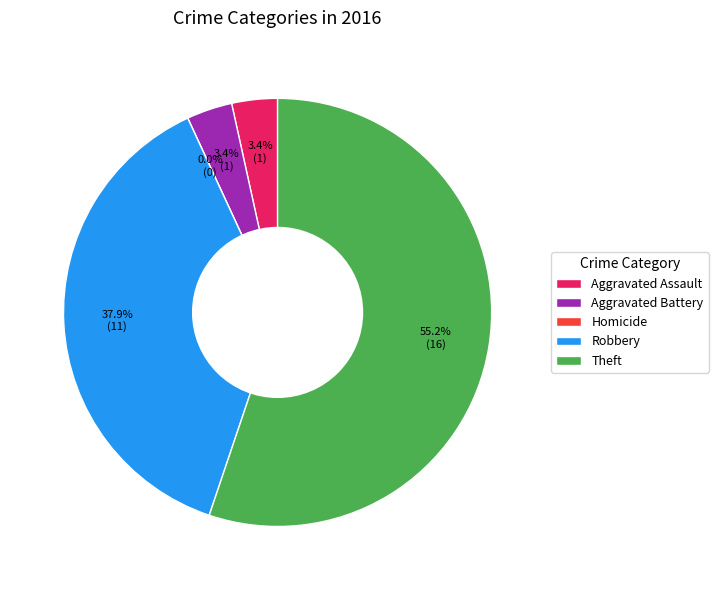

Rank the categories by value from lowest to highest.

Homicide, Aggravated Assault, Aggravated Battery, Robbery, Theft